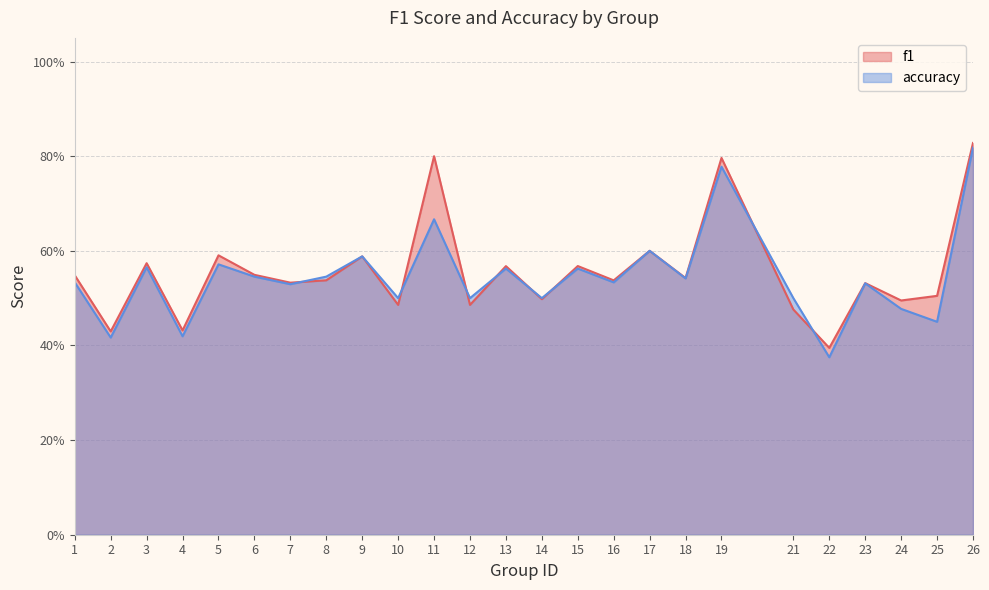

What is the smallest value displayed?

0.4